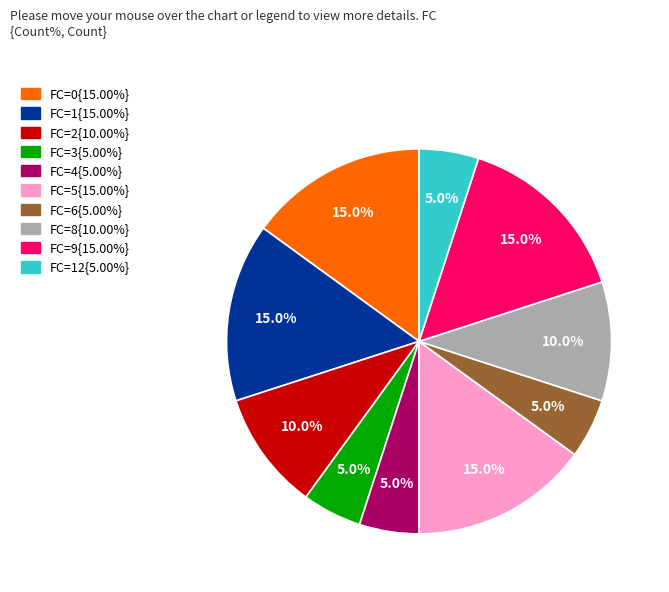

Count the number of slices in the pie.

10